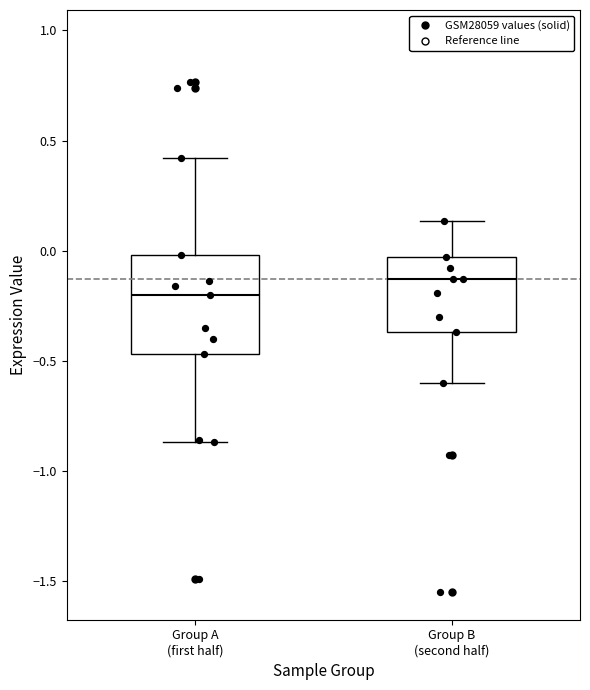

Comparing the boxes themselves (not the whiskers), which one is the tallest?

Group A (first half)